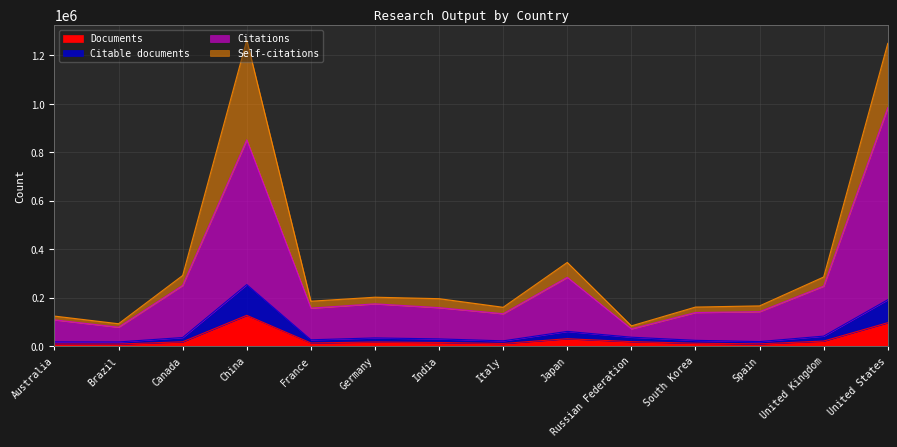

Which series has the largest total across all categories?

Citations